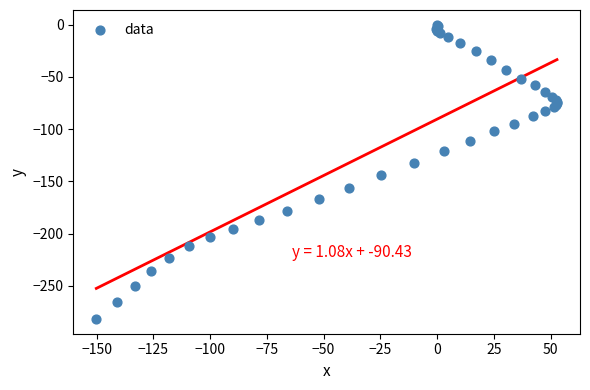

What Y value in the scatter plot is closest to -140?

-144.0